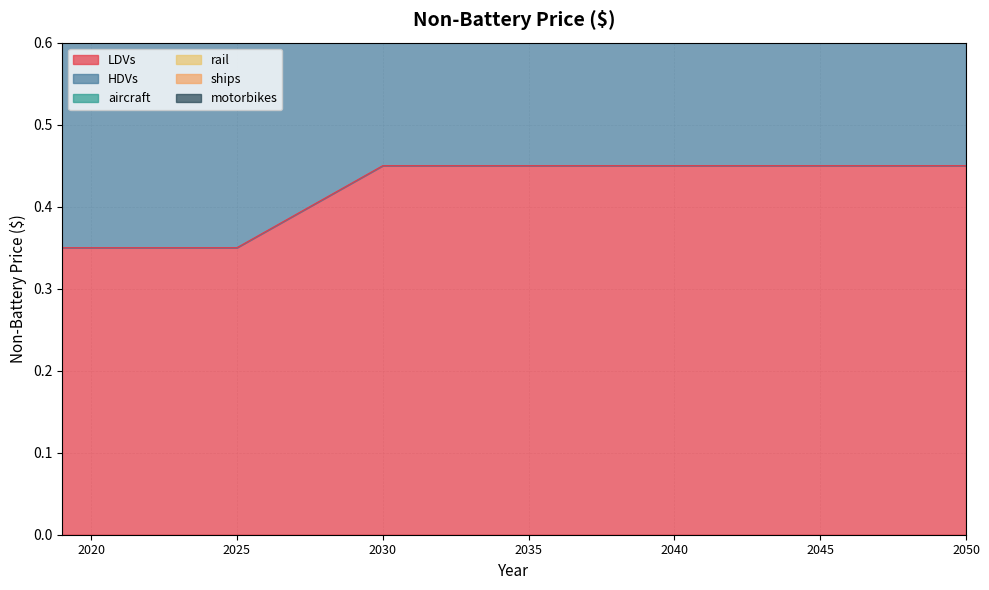

Which series has the widest spread of values?

motorbikes